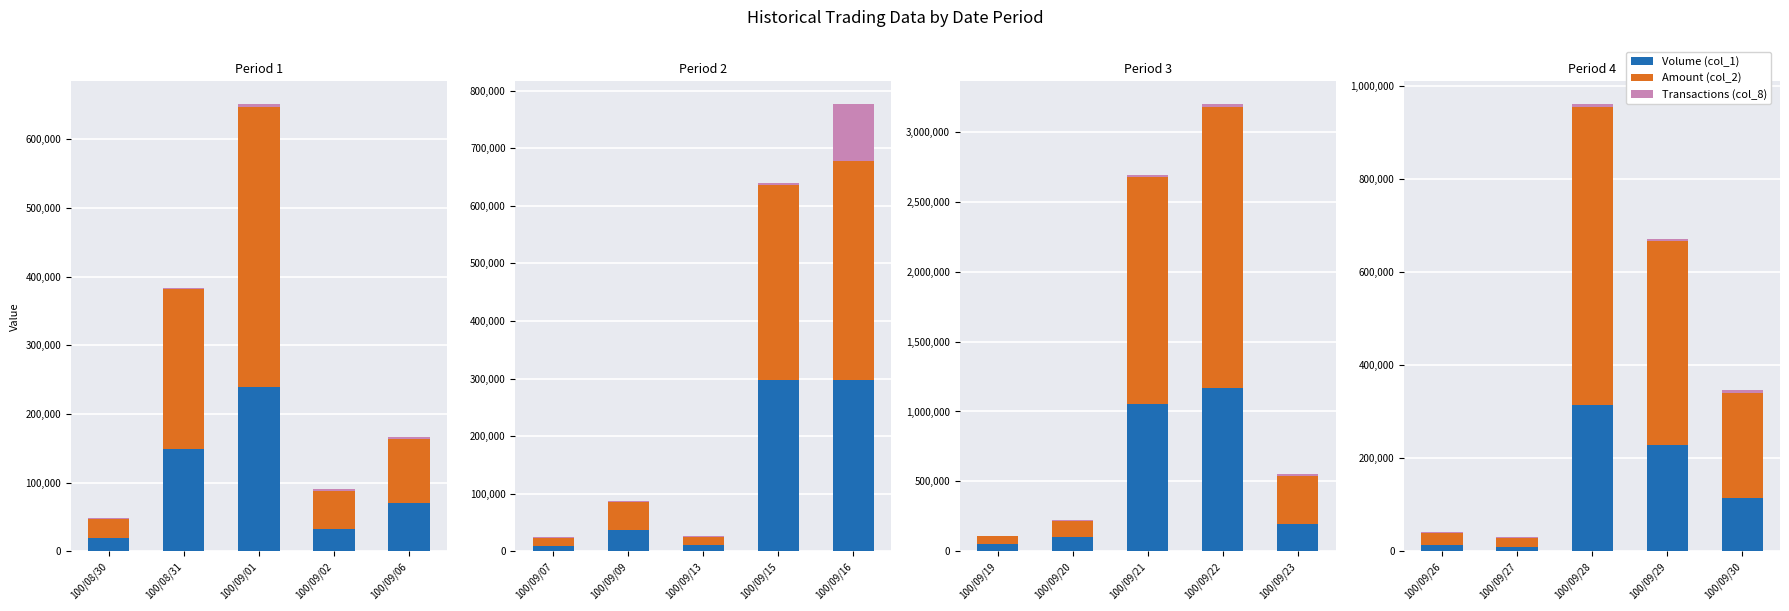

True or false: Transactions (col_8) has a value of 3000 at 100/09/29.

True